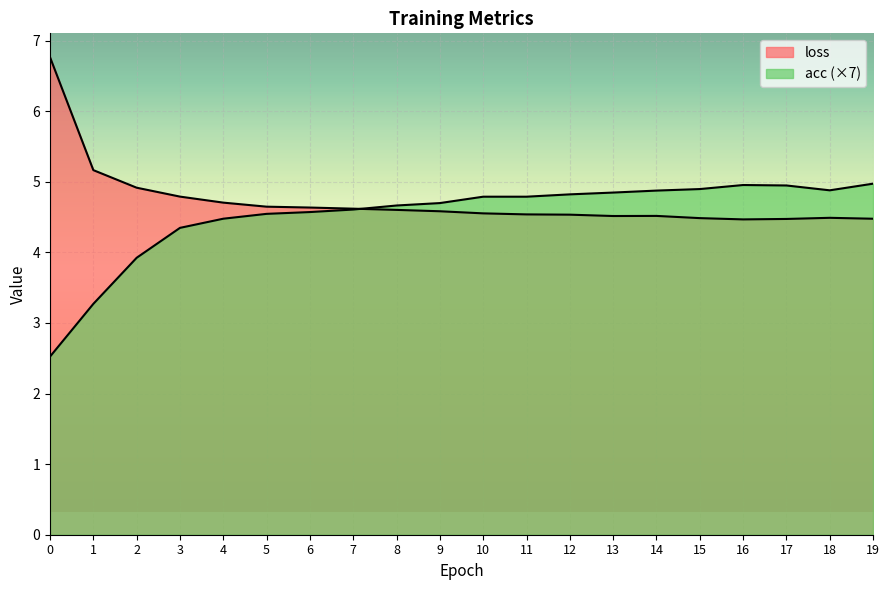

How many lines are shown in the chart?

2